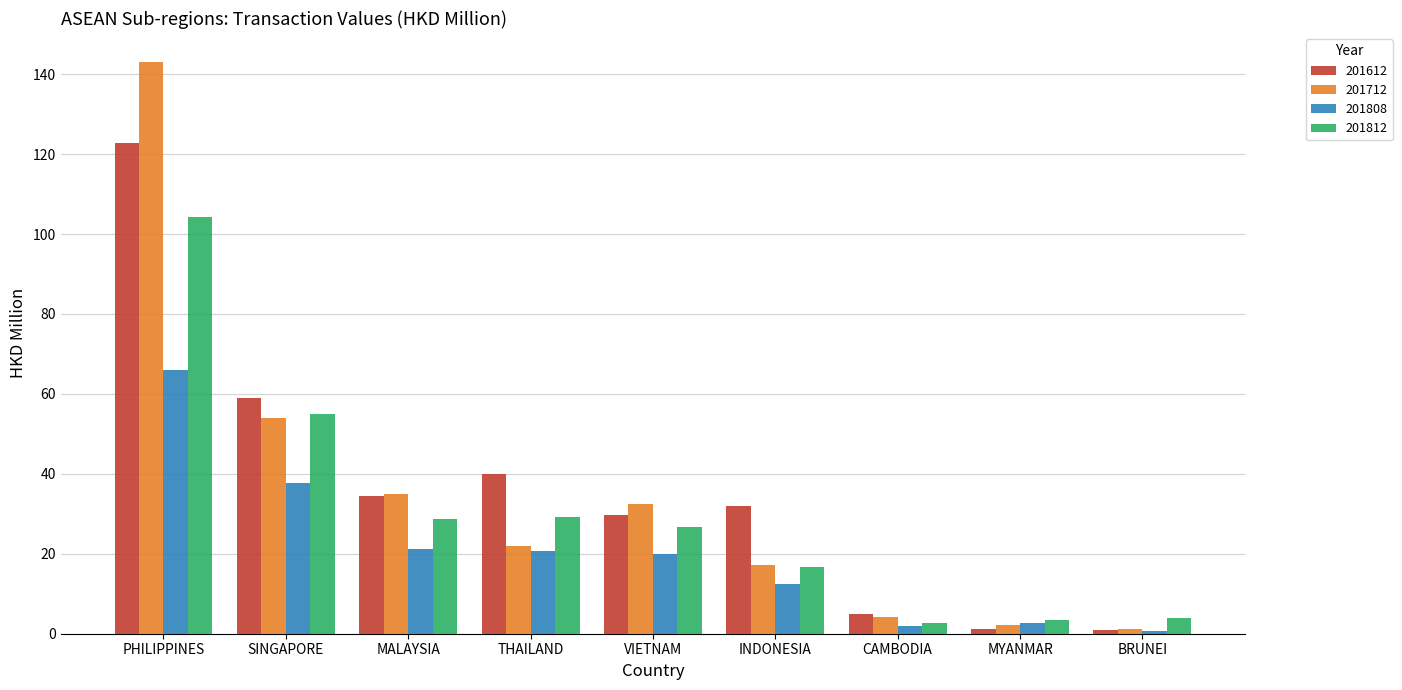

What is the total value across all series at INDONESIA?

78.6